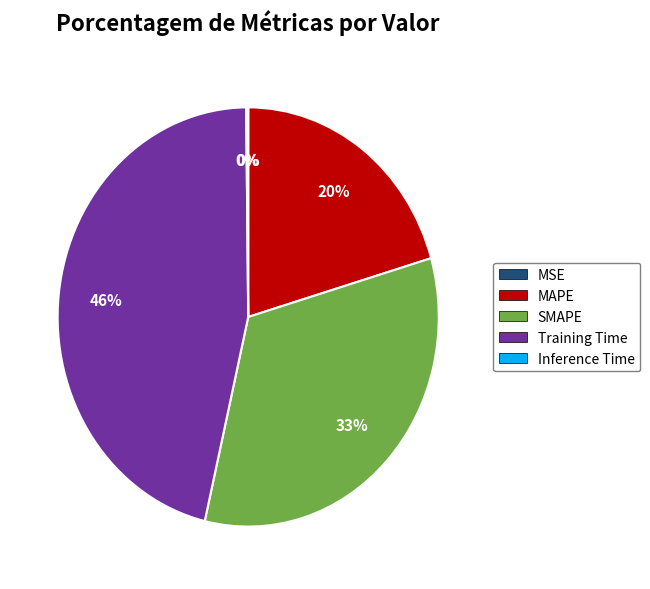

Is it true that MAPE is 20% of the pie?

True